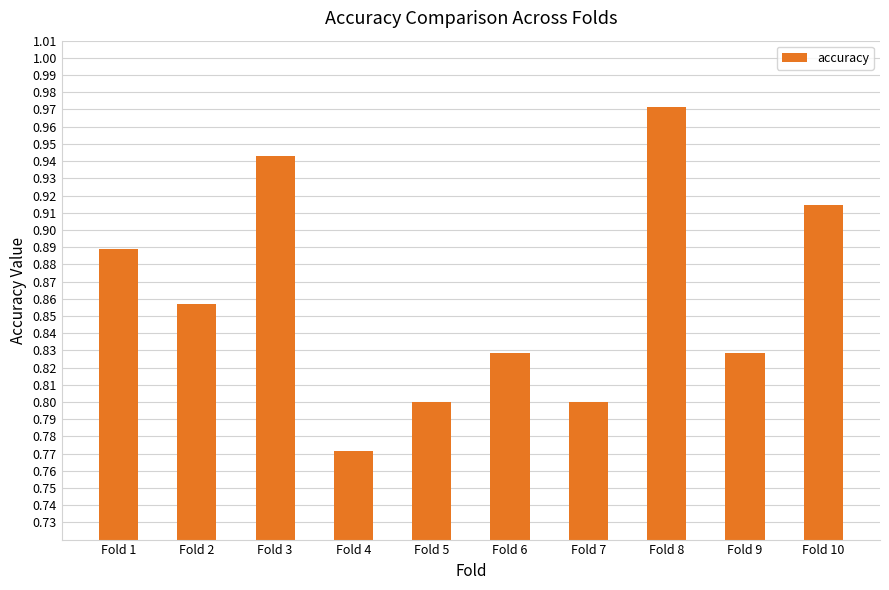

Where is the data nearest to the value 0?

Fold 4